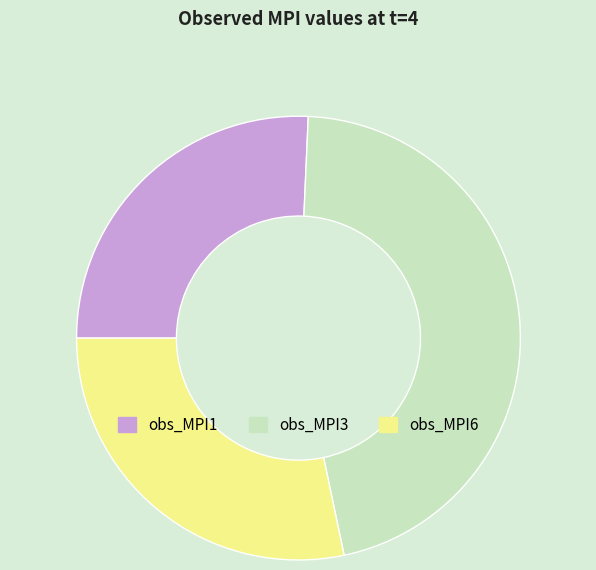

Which slice is the largest?

obs_MPI3